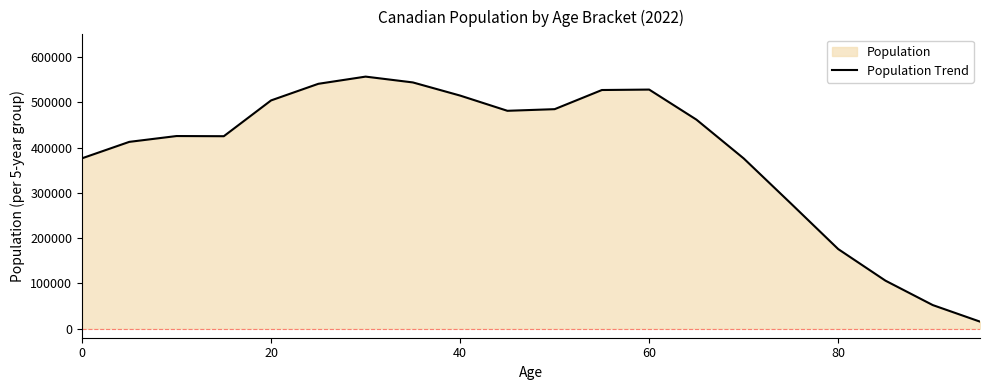

What is the smallest value displayed?

15532.6